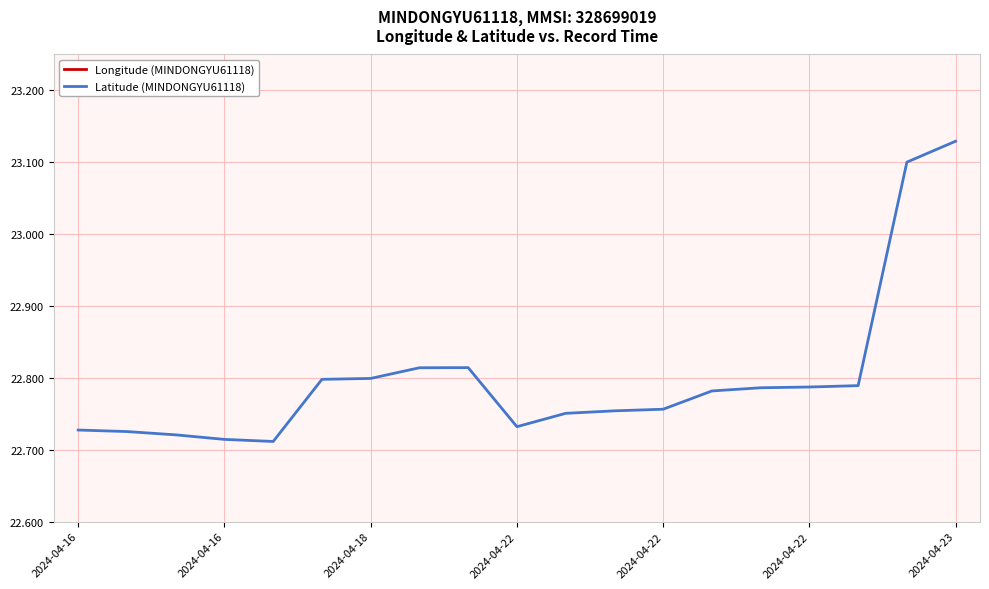

True or false: Latitude (MINDONGYU61118) and Longitude (MINDONGYU61118) cross at least once.

False